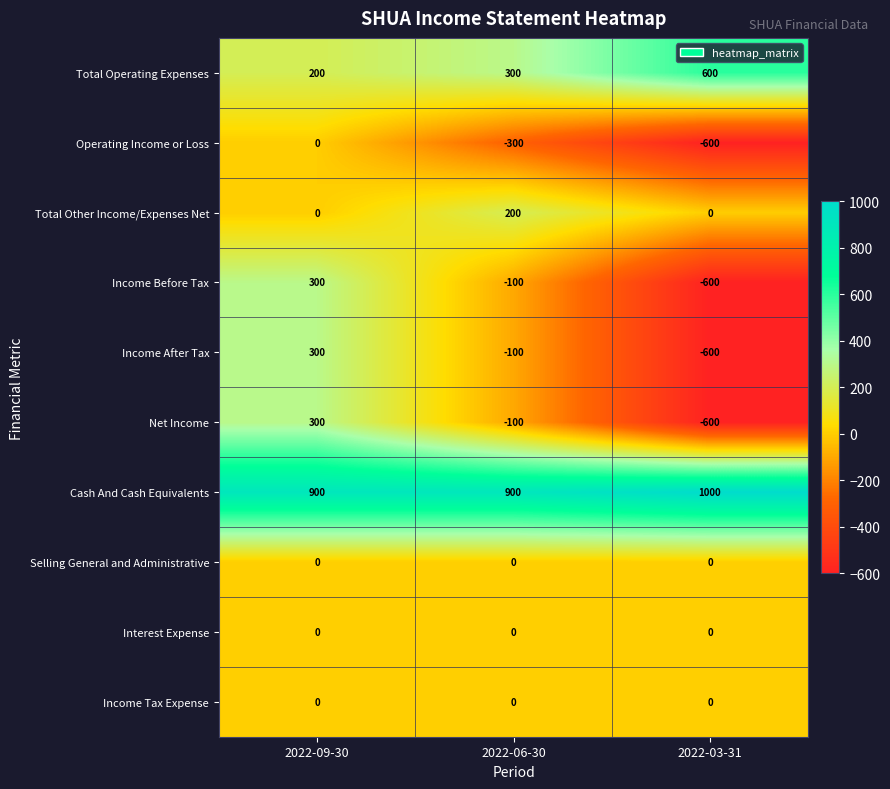

How many distinct data groups are displayed?

10